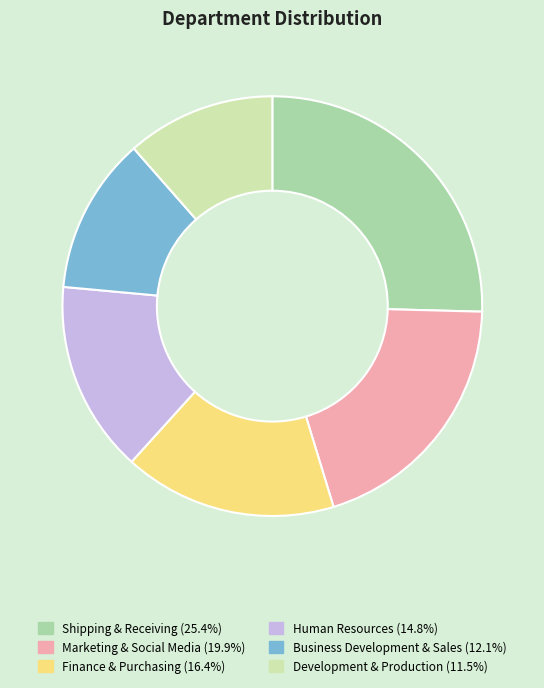

Which slice is the largest?

Shipping & Receiving